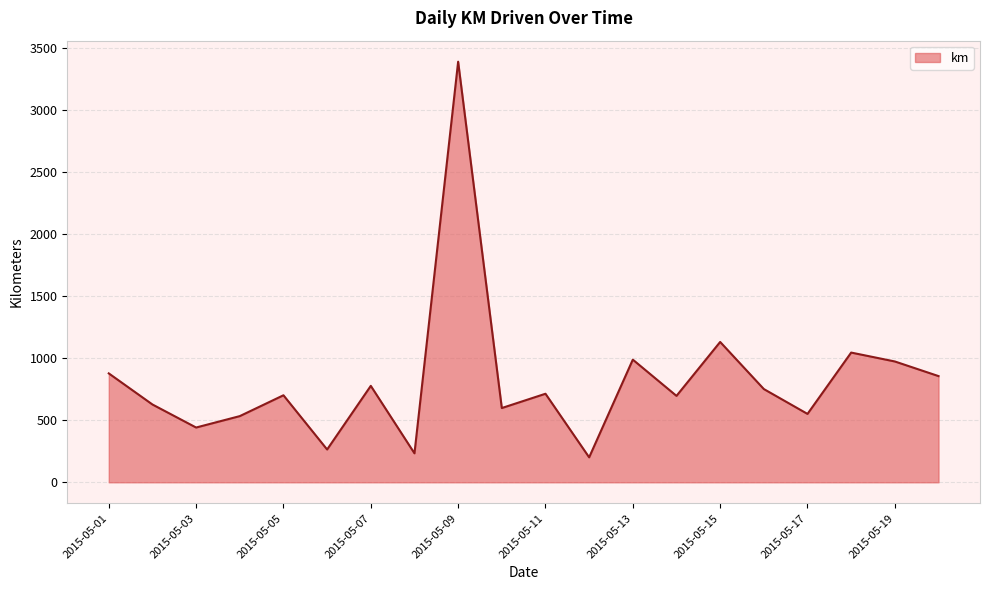

What is the minimum value shown in the chart?

201.1